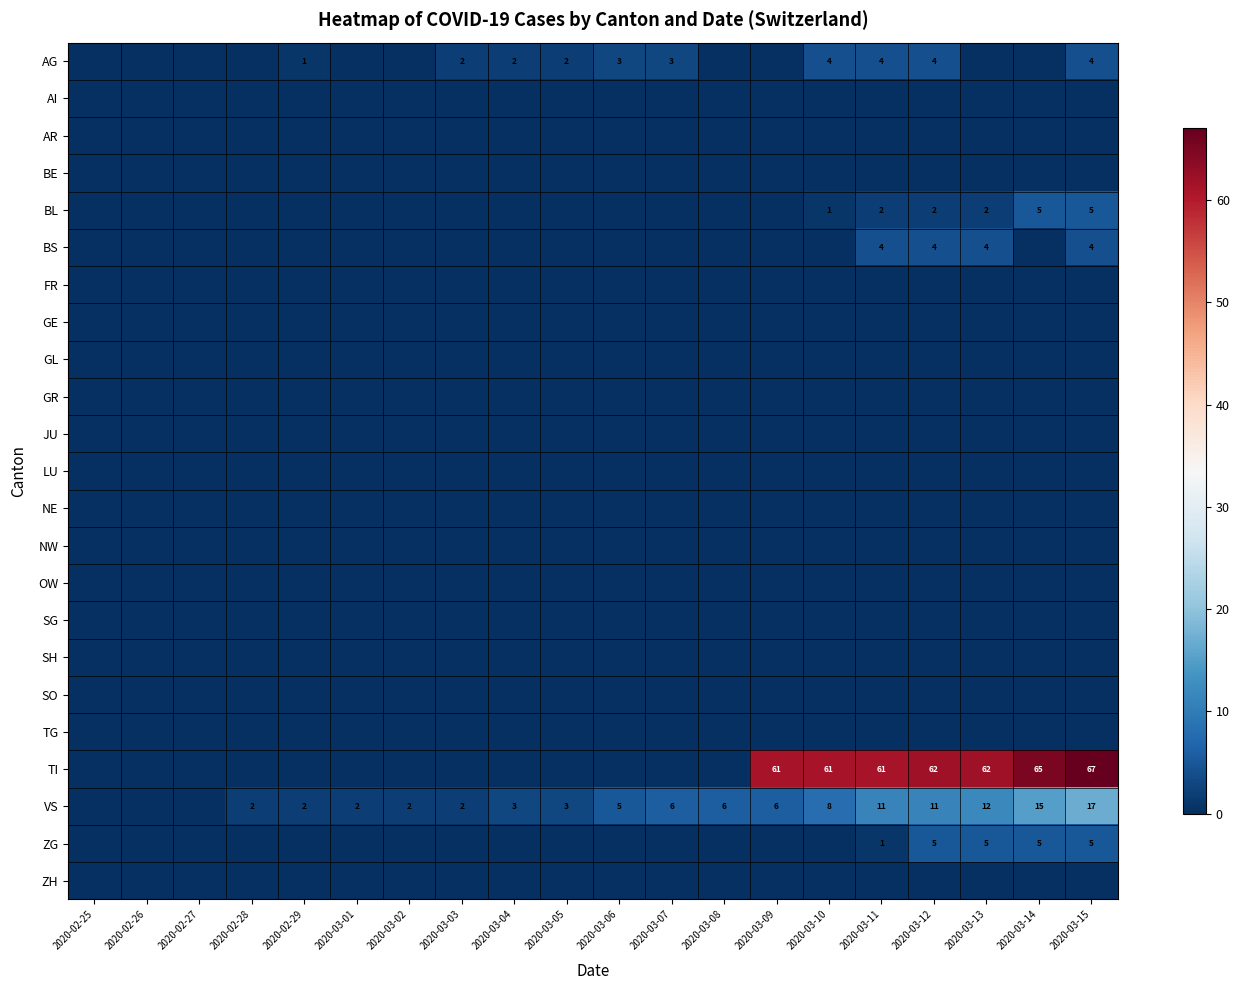

Between 2020-02-27 and 2020-03-11, which is larger?

2020-03-11